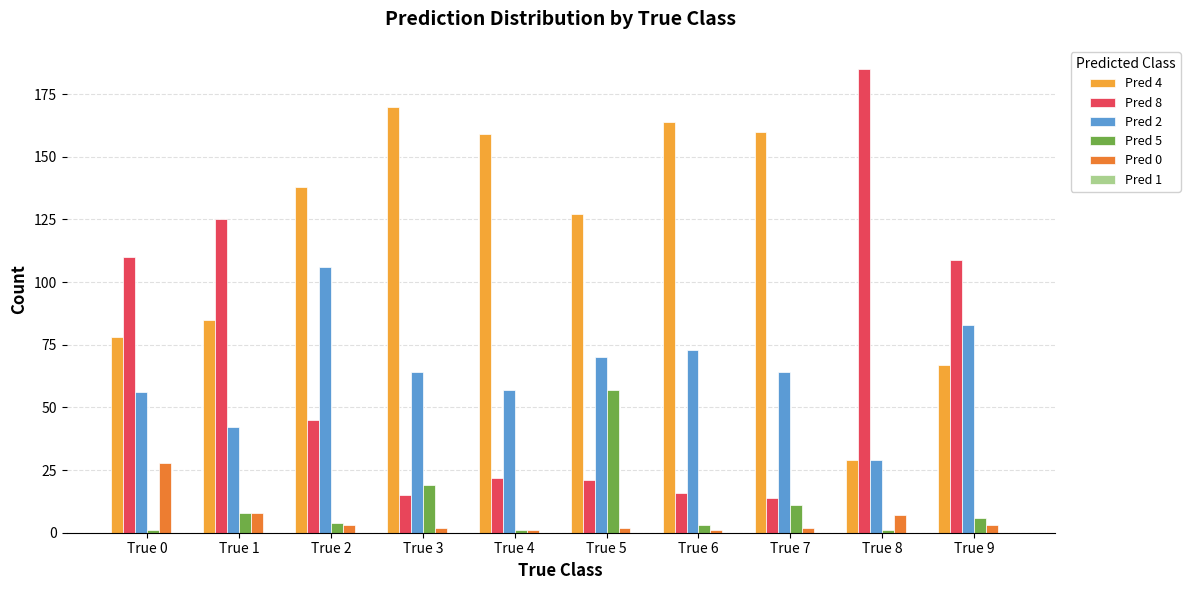

Which category has the highest value across all series?

True 8